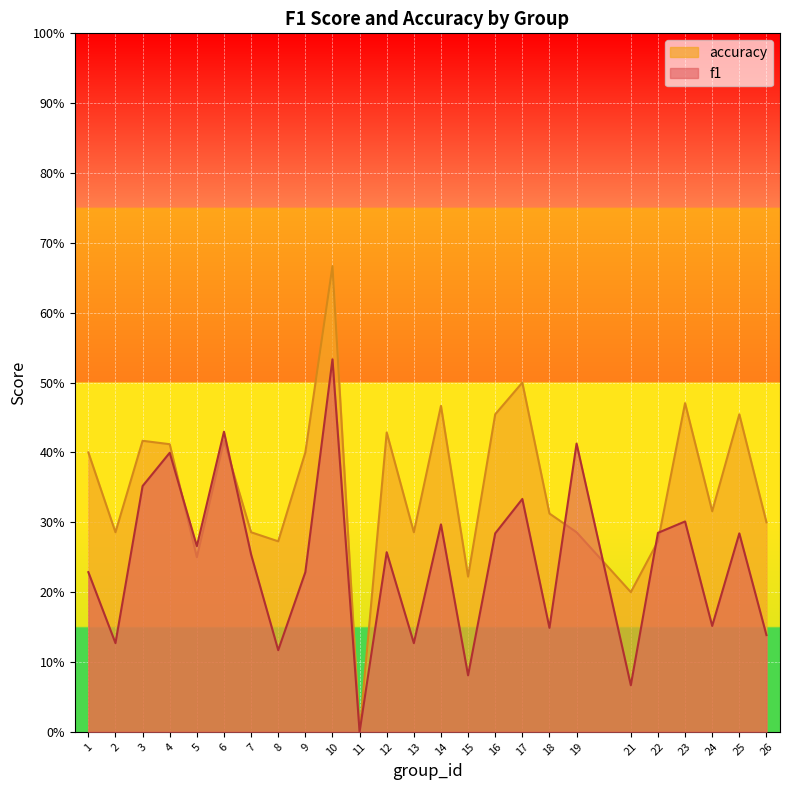

Rank the series by their maximum value, from highest to lowest.

accuracy, f1